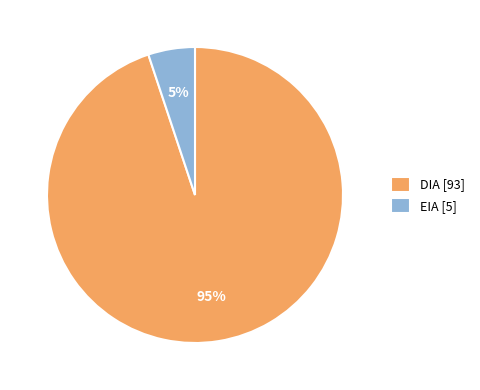

The DIA slice represents 95% of the pie. True or false?

True